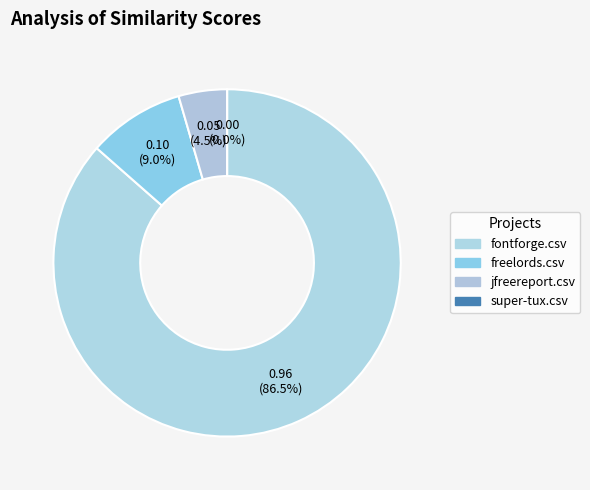

True or false: freelords.csv accounts for 1% of the total.

False